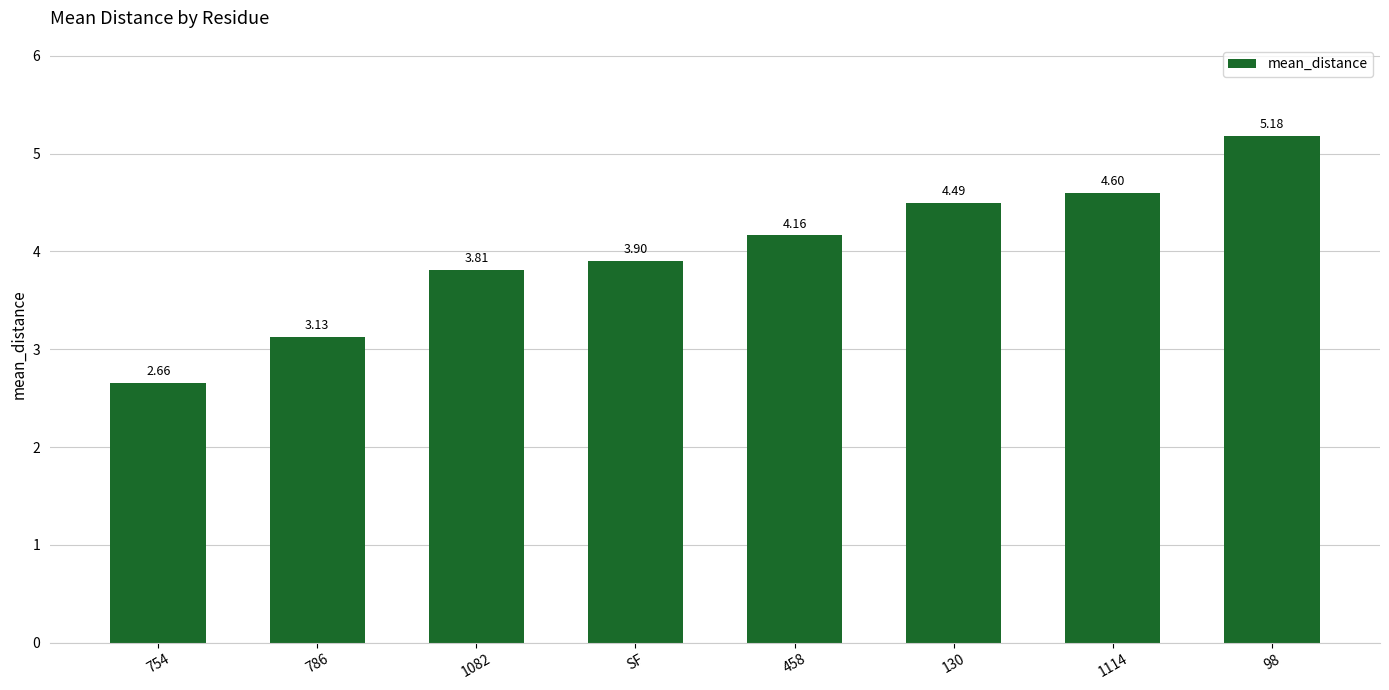

List the labels in order of value, largest first.

98, 1114, 130, 458, SF, 1082, 786, 754